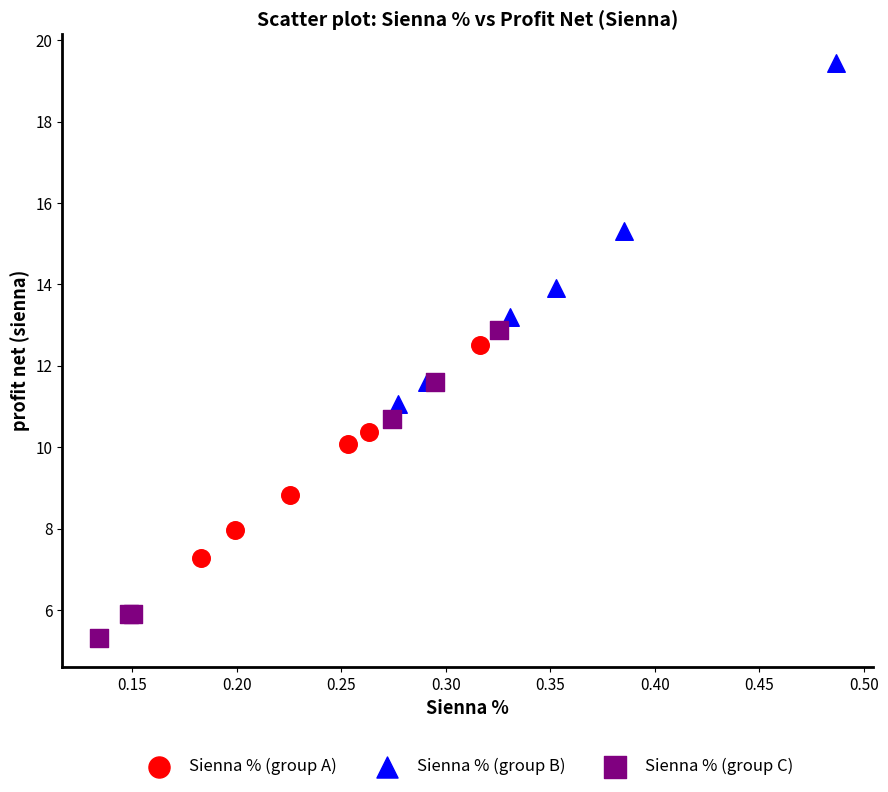

Which series has the largest Y range (max minus min)?

Sienna % (group B)